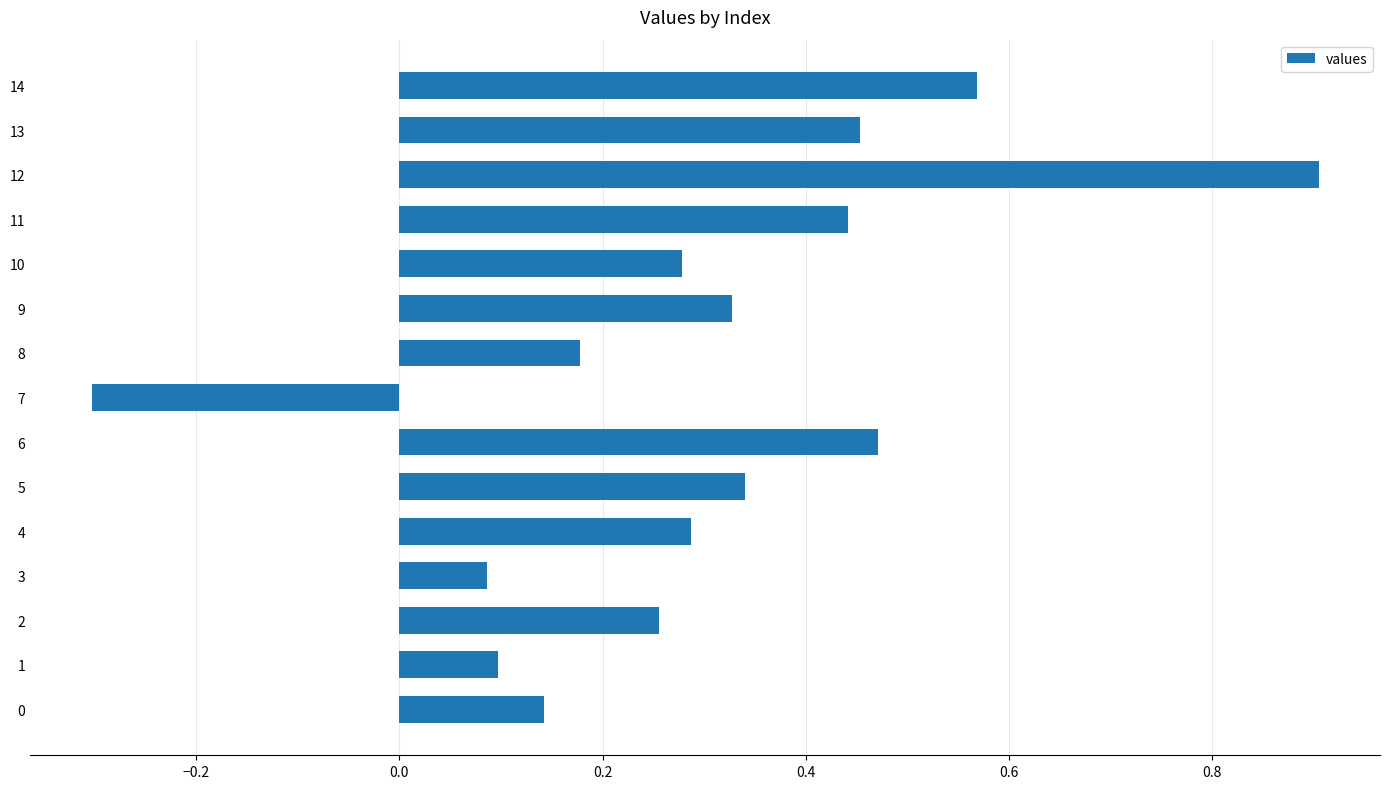

Is it true that the value at 3 is 0.2?

False